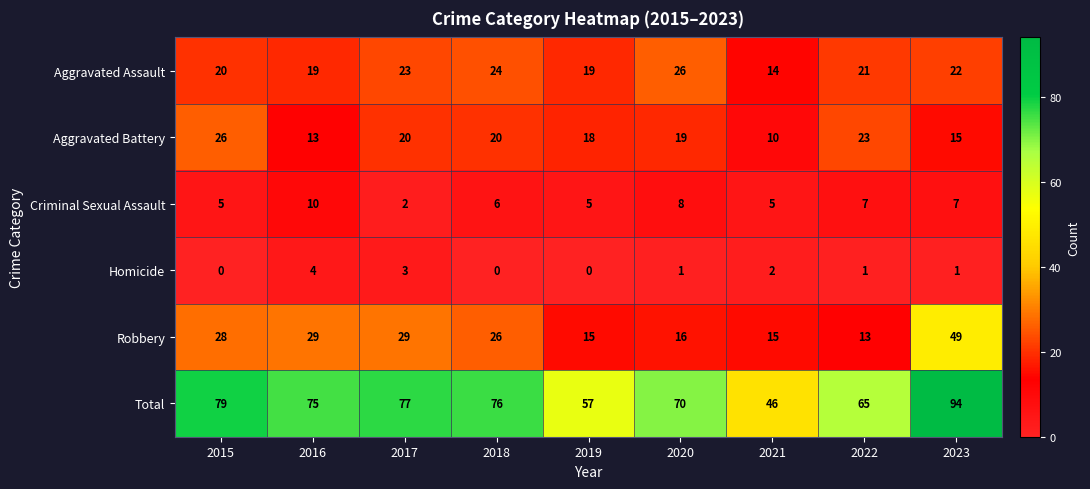

What is the difference between the Total values at 2023 and 2021?

48